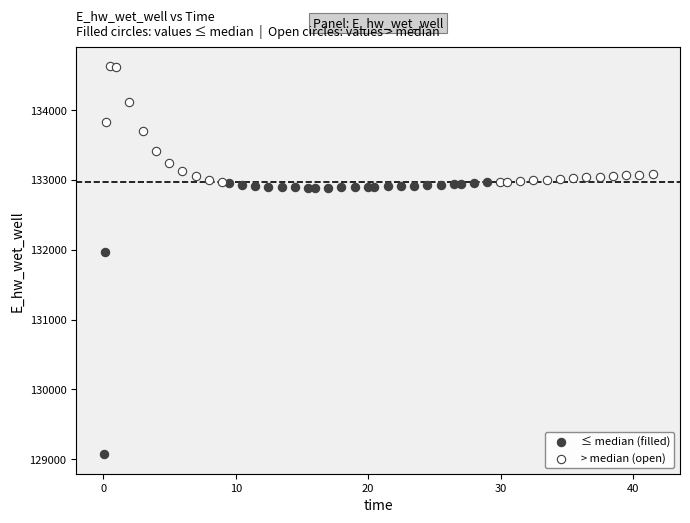

Which series contains the lowest Y value?

≤ median (filled)